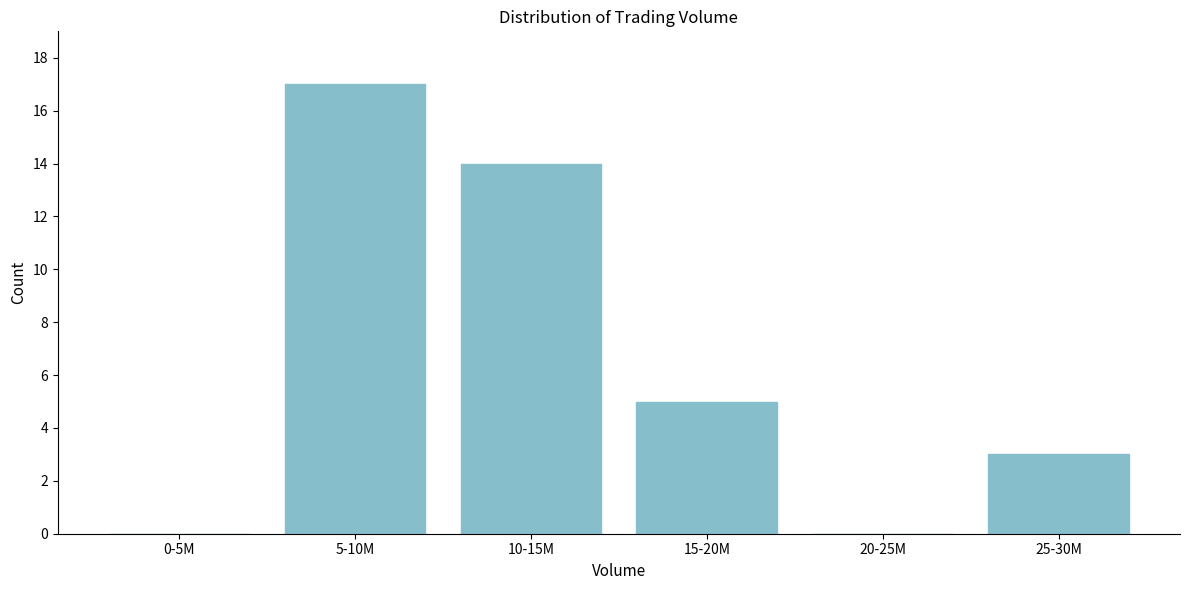

Reading left to right, what are all the values shown in this chart?

0-5M=0	5-10M=17	10-15M=14	15-20M=5	20-25M=0	25-30M=3